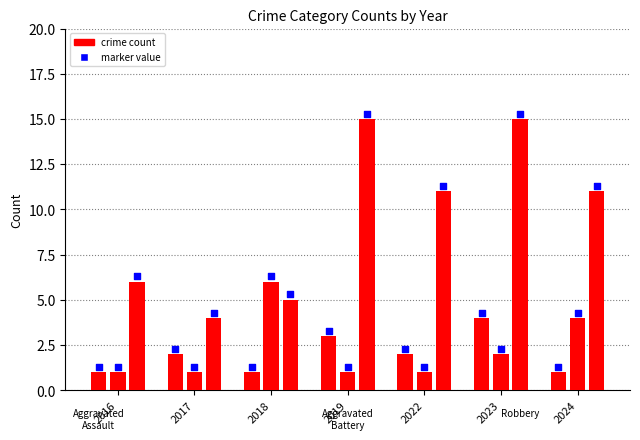

Is the value of Aggravated Assault marker at 2024 greater than the value of Aggravated Assault at 2022?

No